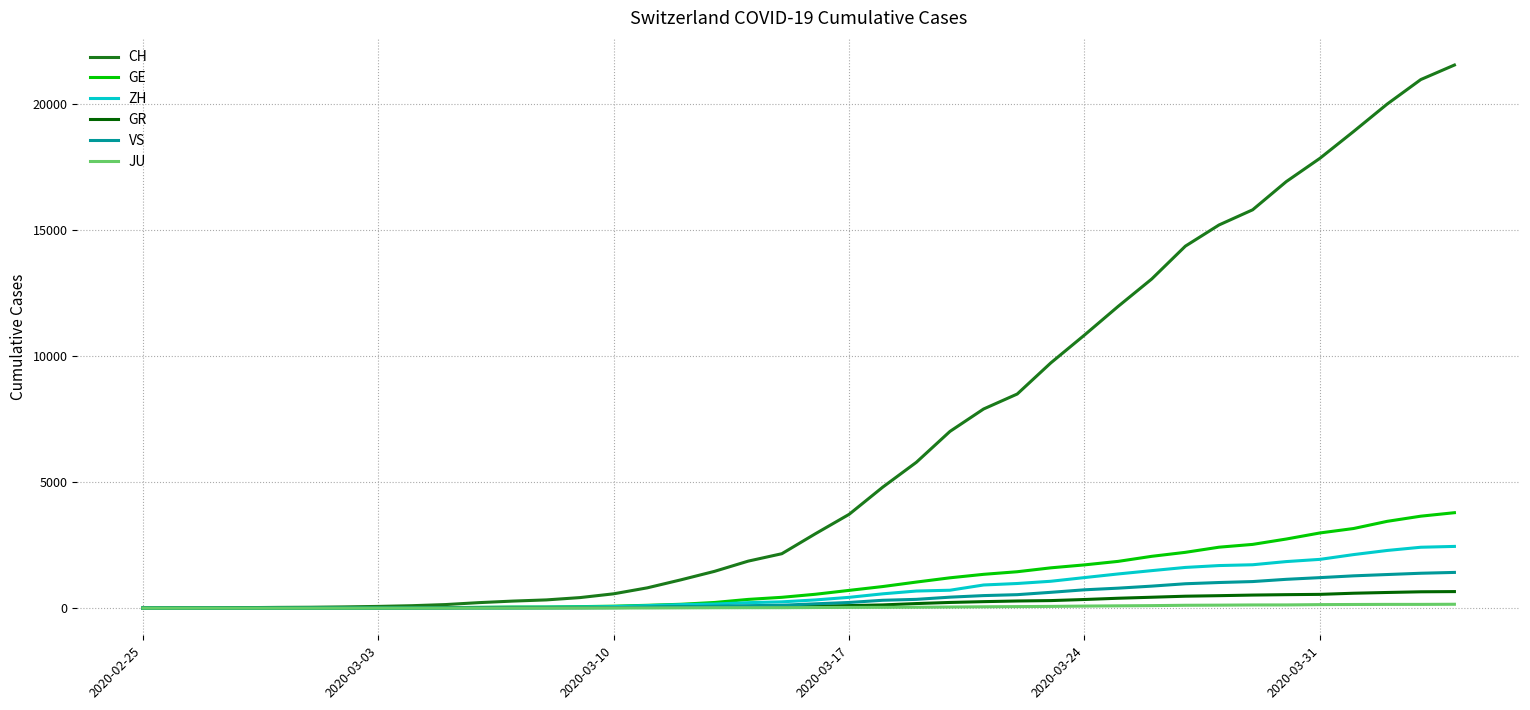

What is the maximum value for VS?

1418